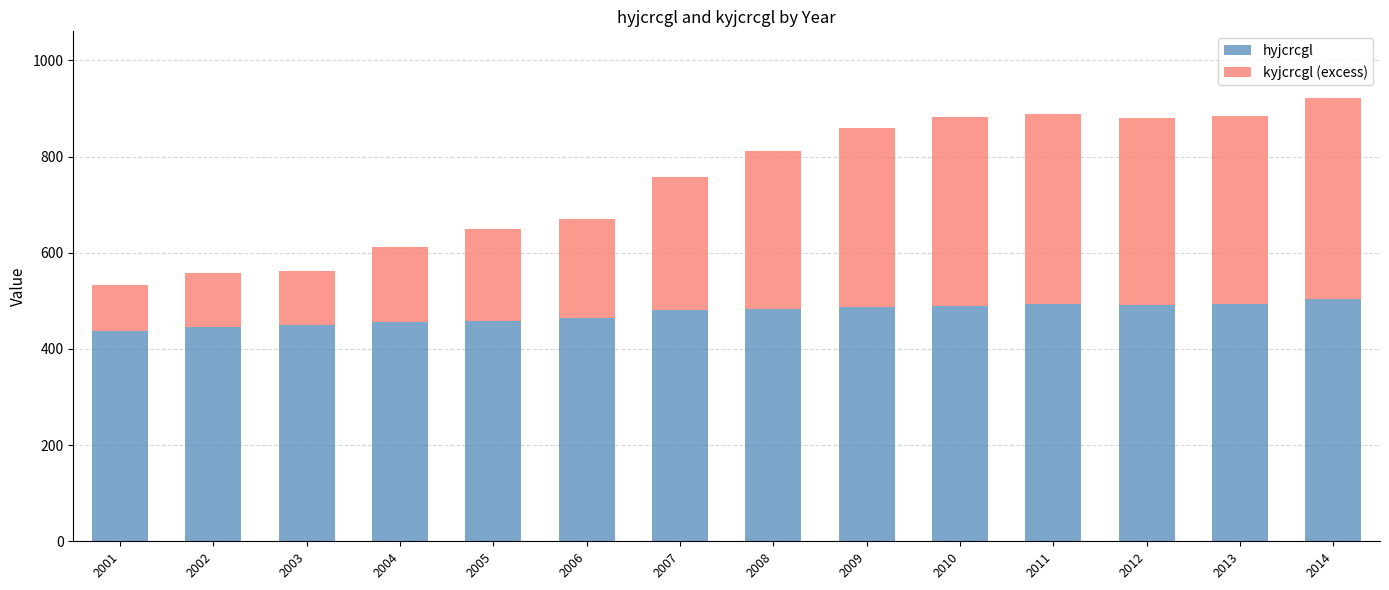

What is the maximum value for hyjcrcgl?

503